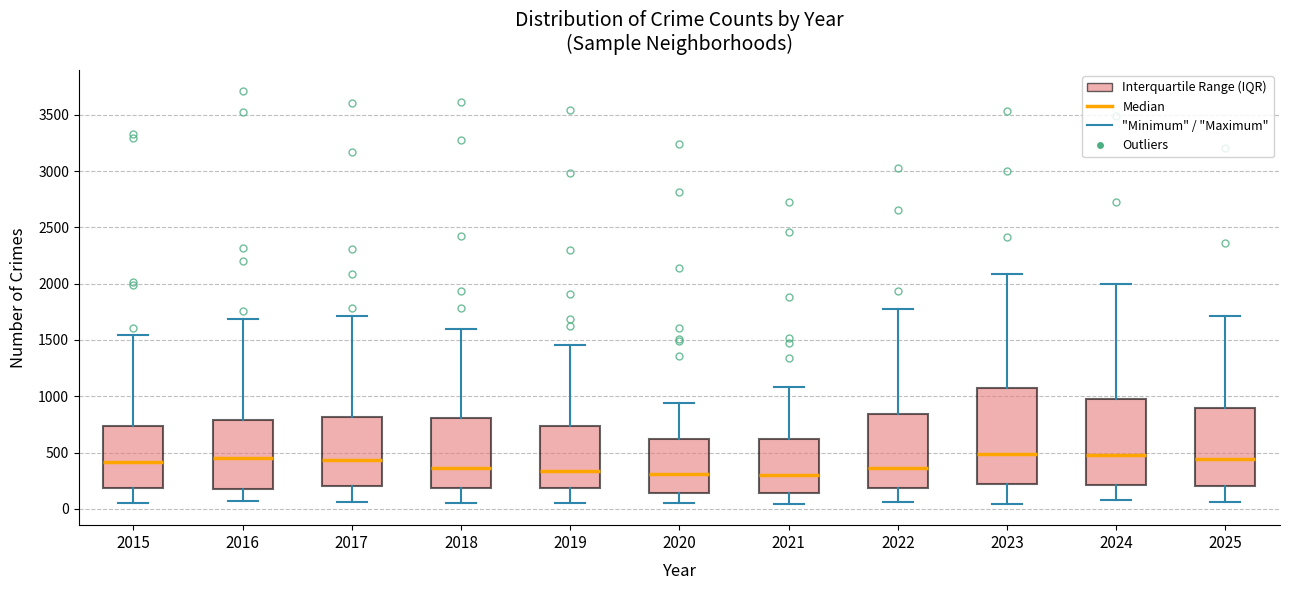

Reading left to right, transcribe this box plot: for each box, give where its median line is, the range the box spans, and where its two whiskers end, as read against the y-axis. The values are not printed on the chart, so give them approximately, as read against the axis.

2015: median 400, box 200 to 750, whiskers 50 to 1550
2016: median 450, box 200 to 800, whiskers 50 to 1700
2017: median 450, box 200 to 800, whiskers 50 to 1700
2018: median 350, box 200 to 800, whiskers 50 to 1600
2019: median 350, box 200 to 750, whiskers 50 to 1450
2020: median 300, box 150 to 600, whiskers 50 to 950
2021: median 300, box 150 to 600, whiskers 50 to 1100
2022: median 350, box 200 to 850, whiskers 50 to 1800
2023: median 500, box 200 to 1100, whiskers 50 to 2100
2024: median 500, box 200 to 1000, whiskers 100 to 2000
2025: median 450, box 200 to 900, whiskers 50 to 1700